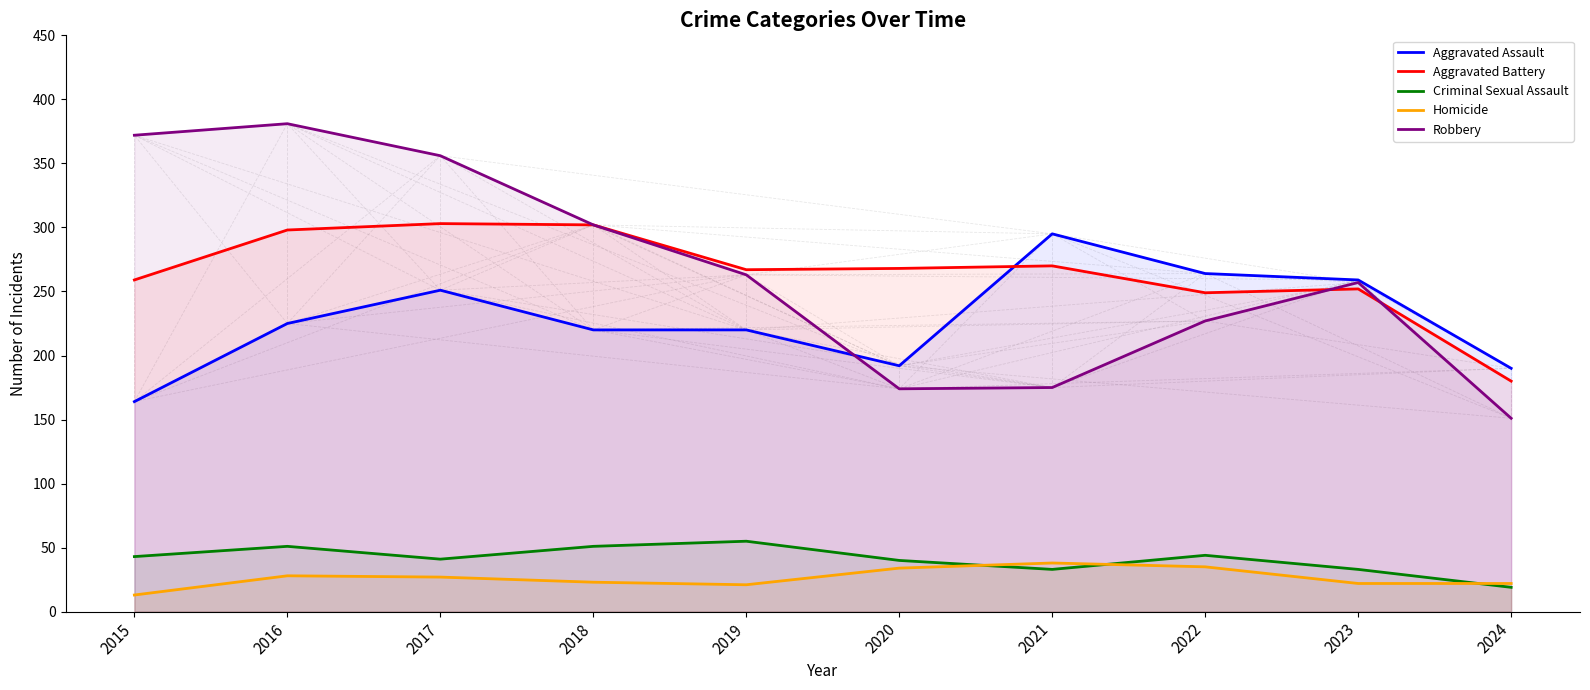

True or false: Aggravated Battery has more than 1 points higher than both neighbors.

True